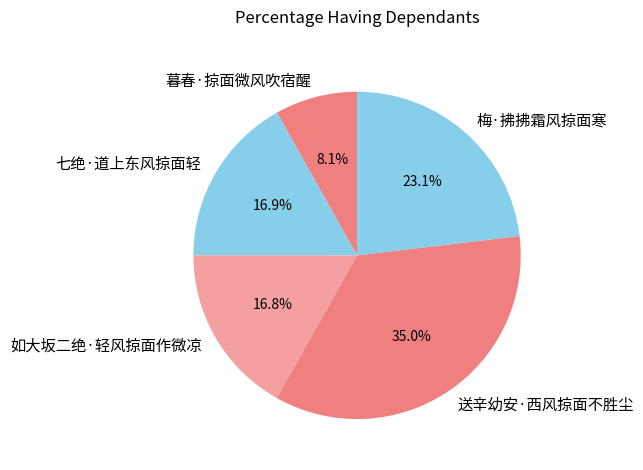

Is it true that 梅·拂拂霜风掠面寒 is 32% of the pie?

False